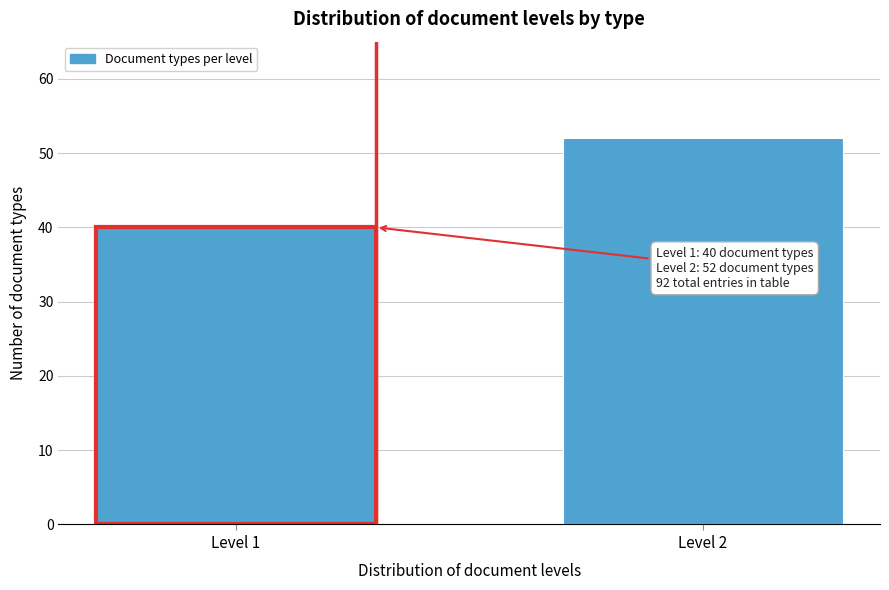

Reading left to right, list all the values displayed in this chart.

40	52